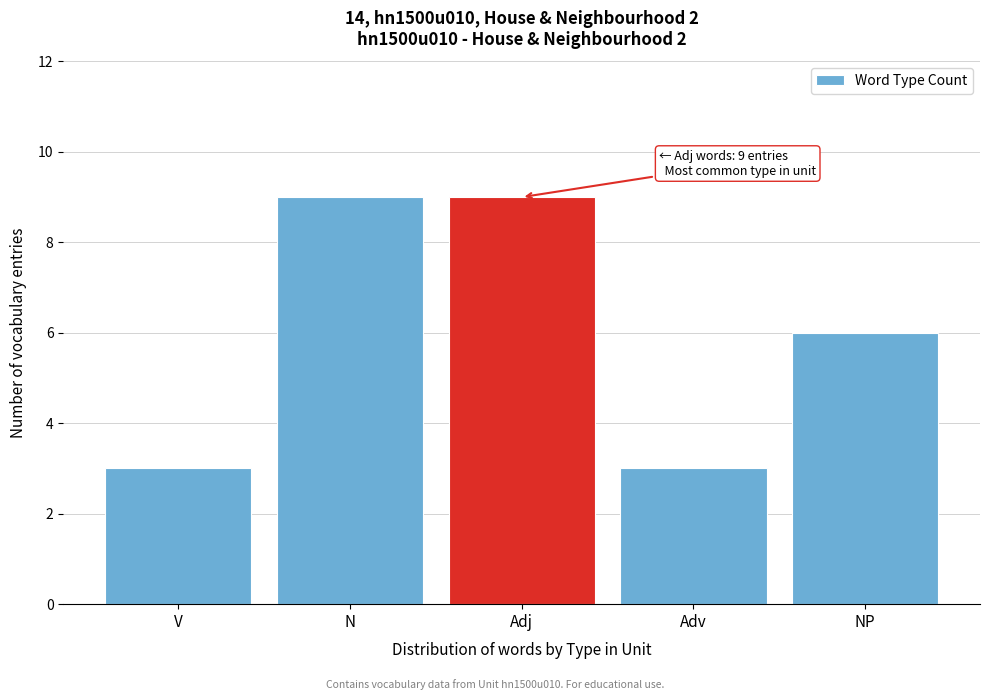

Reading right to left, extract all data points from this chart.

6	3	9	9	3